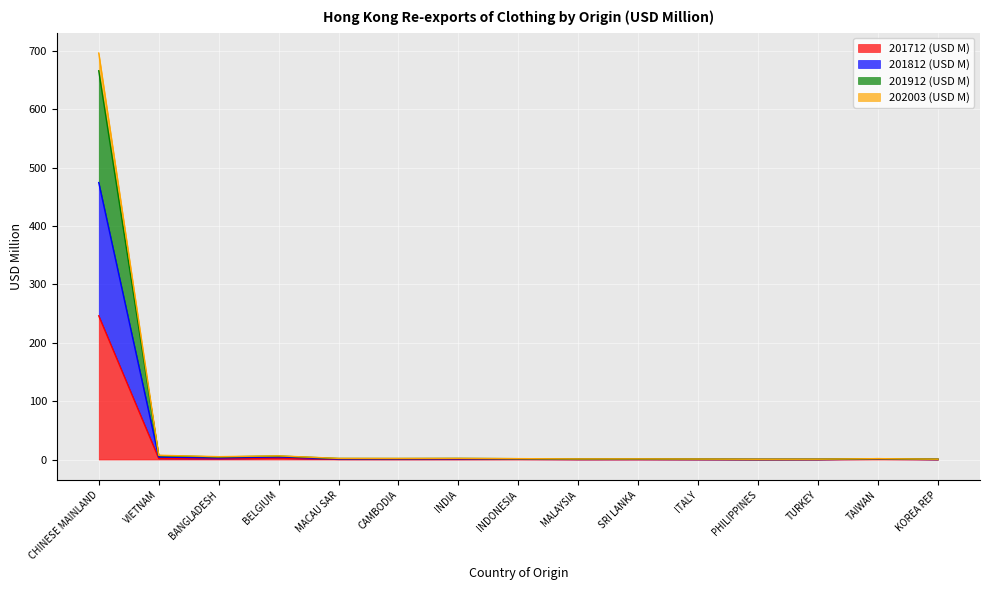

Which series changed the most between BANGLADESH and MALAYSIA?

201912 (USD M)